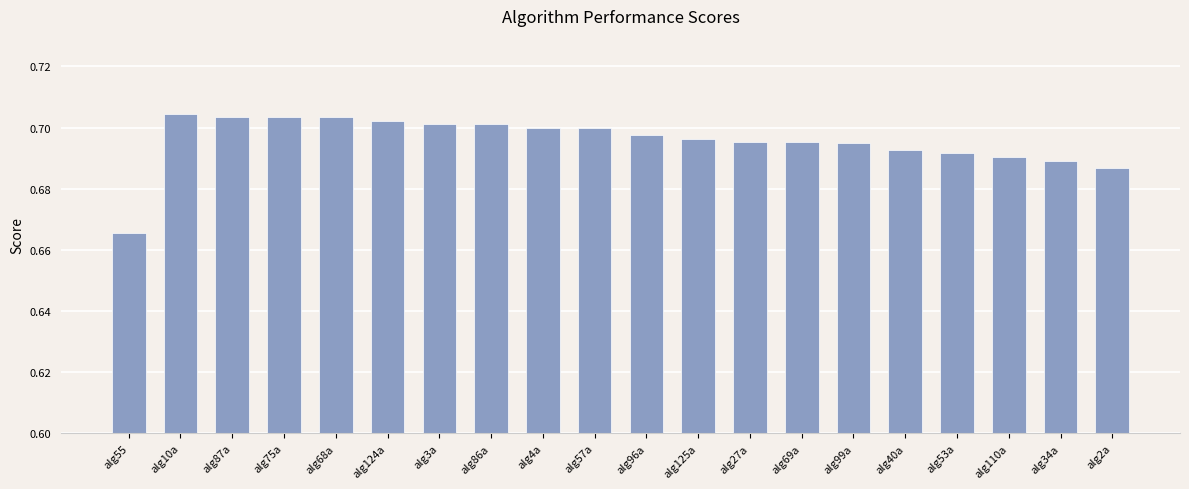

What is the sum of all values?

13.9